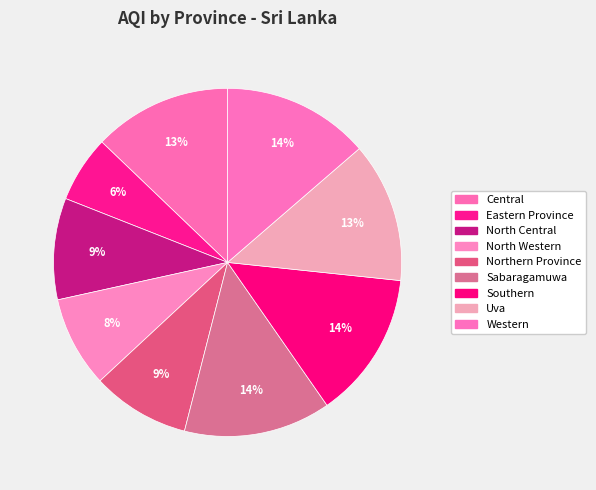

The Uva slice represents 13% of the pie. True or false?

True